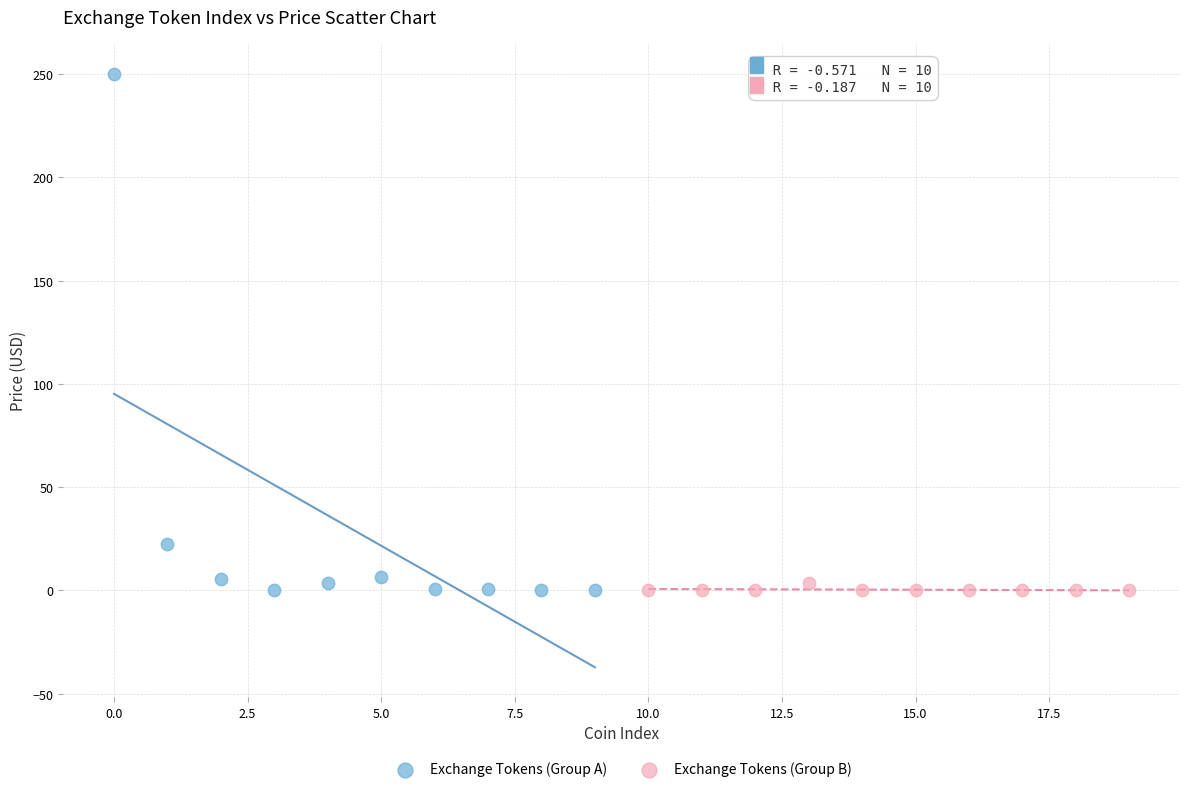

Which series has the widest spread of Y values?

Exchange Tokens (Group A)